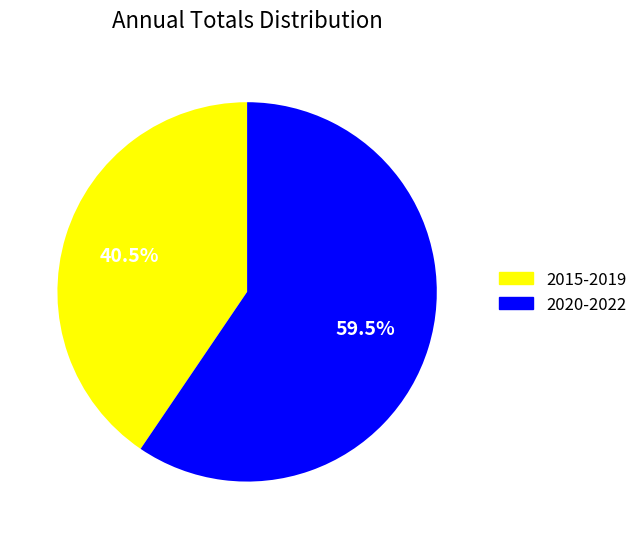

How many segments does this pie chart have?

2